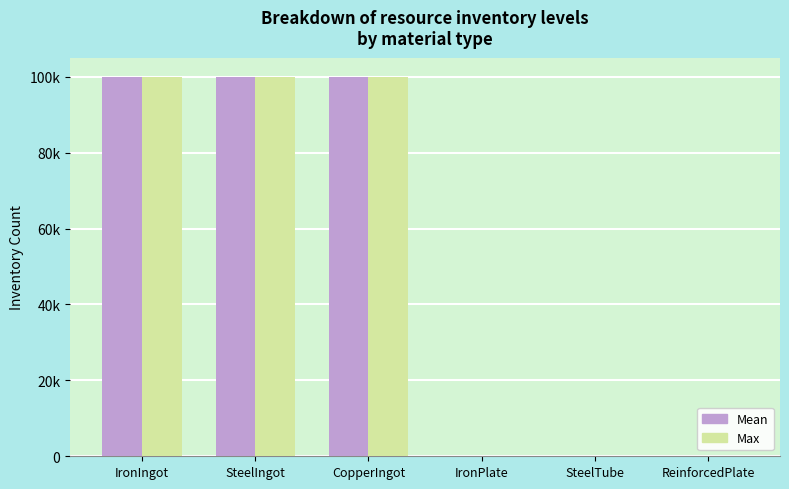

What are all the series names shown in the legend?

Mean, Max